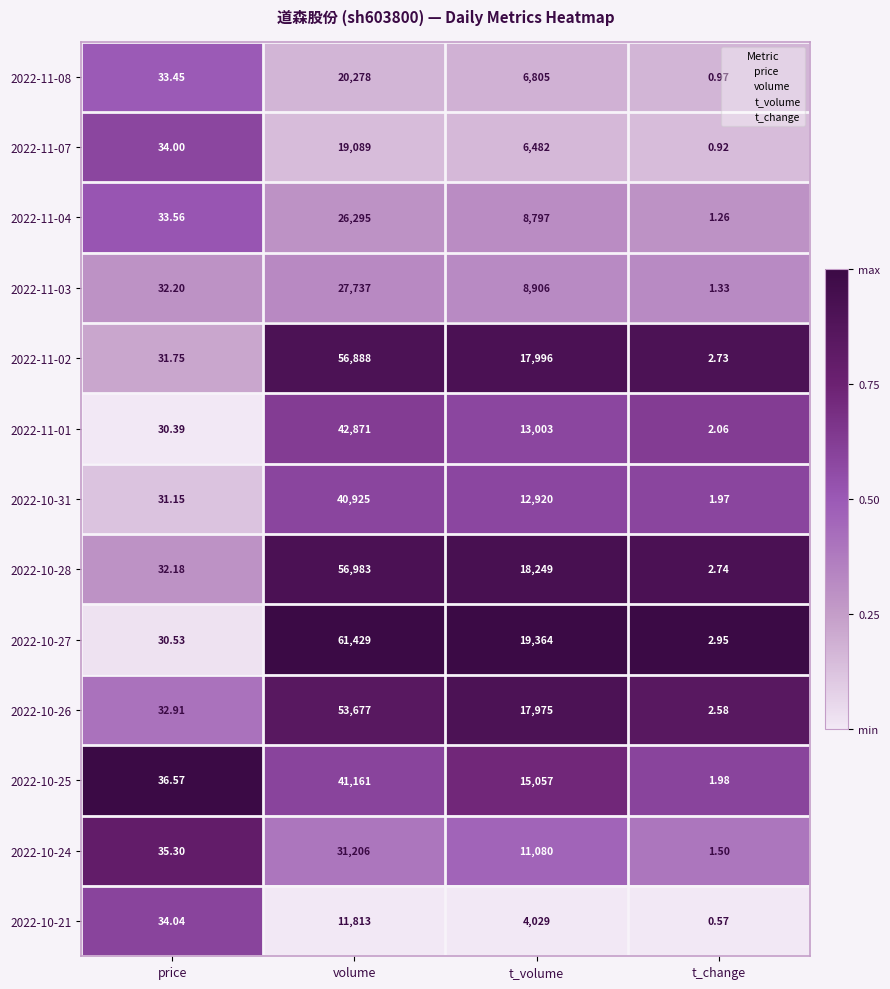

At which category is the sum across all series the highest?

volume